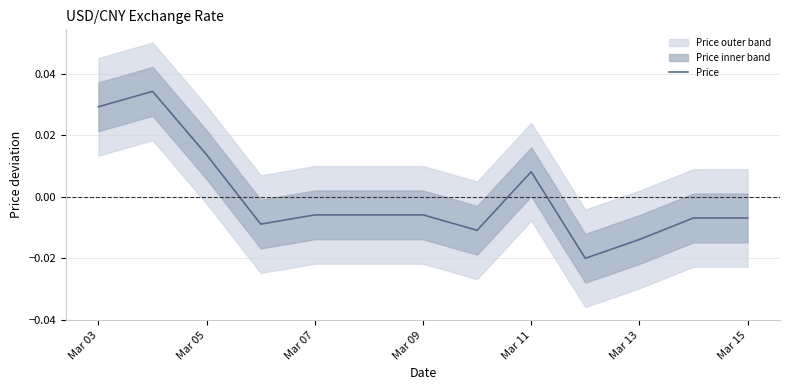

How many points are higher than both their immediate neighbors (excluding endpoints)?

2